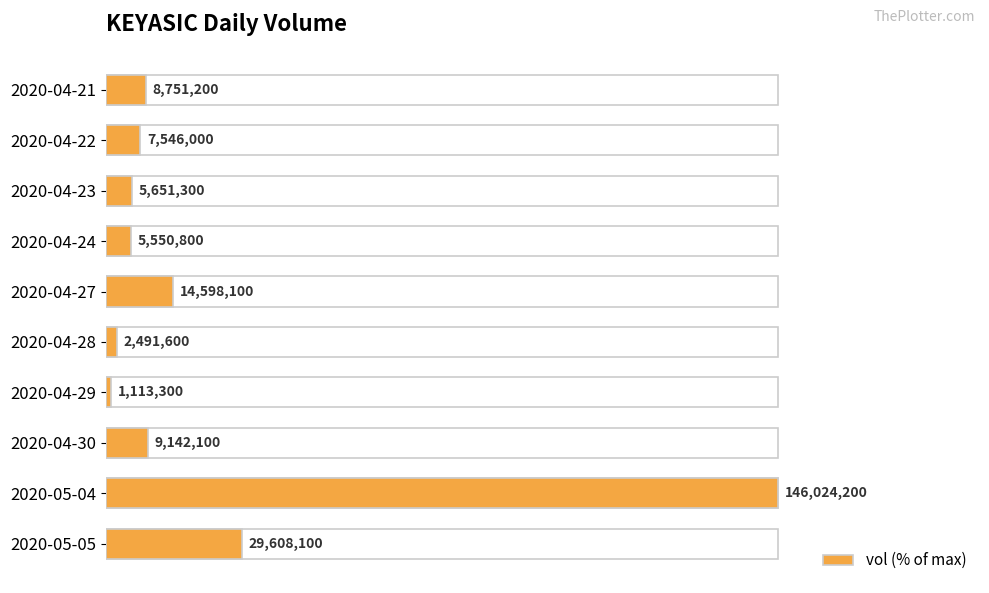

Count the number of data series in this chart.

1